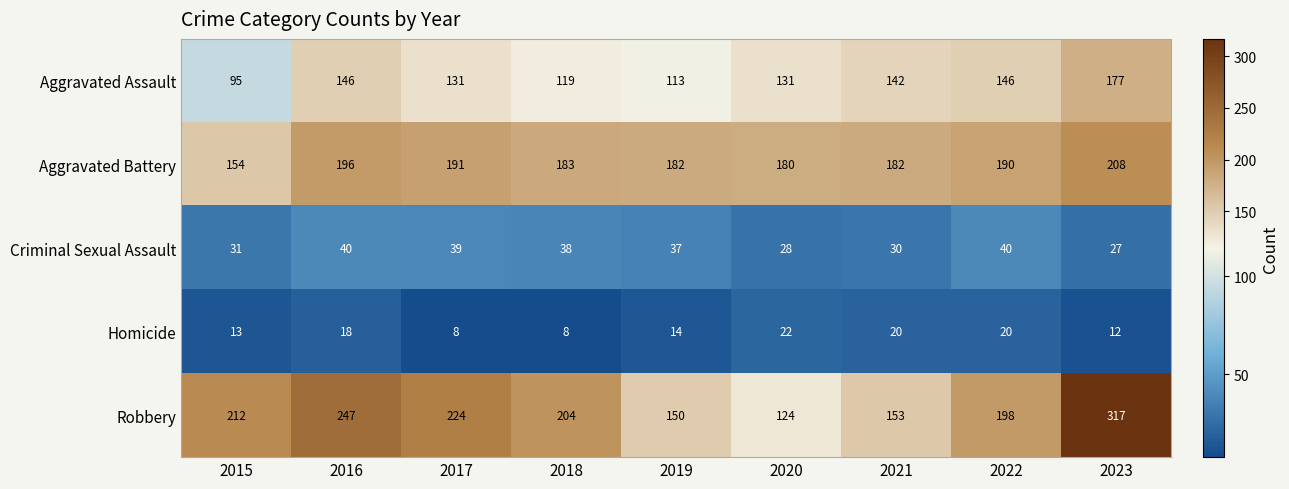

What is the highest value of the Aggravated Battery series?

208